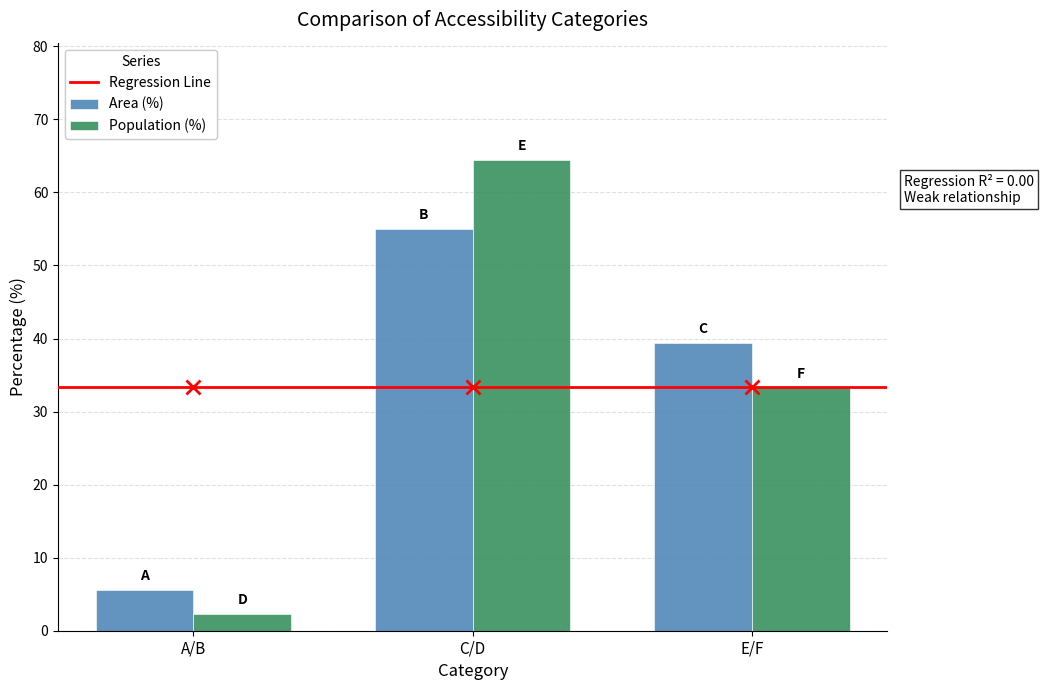

Which series has the largest range (max minus min)?

Population (%)